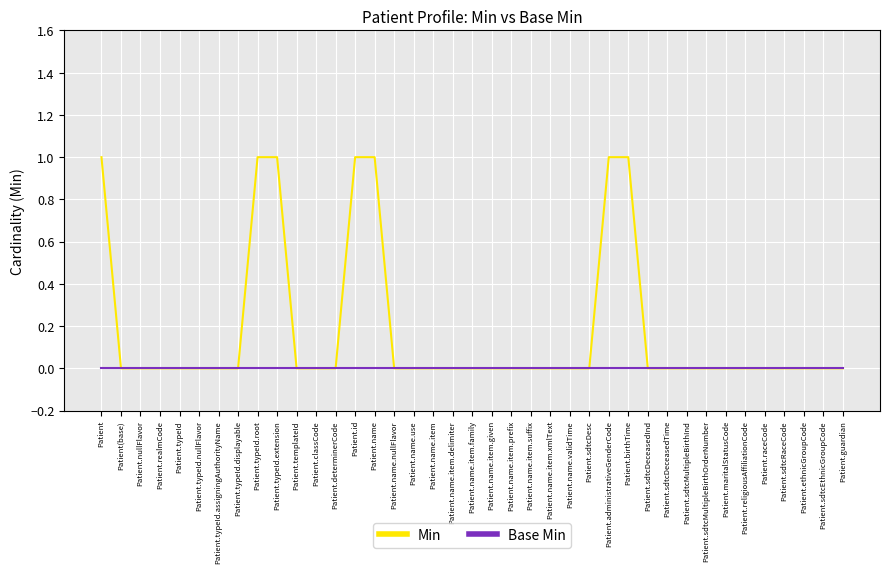

Reading left to right, list all the values displayed in this chart.

Min: Patient=1	Patient(base)=0	Patient.nullFlavor=0	Patient.realmCode=0	Patient.typeId=0	Patient.typeId.nullFlavor=0	Patient.typeId.assigningAuthorityName=0	Patient.typeId.displayable=0	Patient.typeId.root=1	Patient.typeId.extension=1	Patient.templateId=0	Patient.classCode=0	Patient.determinerCode=0	Patient.id=1	Patient.name=1	Patient.name.nullFlavor=0	Patient.name.use=0	Patient.name.item=0	Patient.name.item.delimiter=0	Patient.name.item.family=0	Patient.name.item.given=0	Patient.name.item.prefix=0	Patient.name.item.suffix=0	Patient.name.item.xmlText=0	Patient.name.validTime=0	Patient.sdtcDesc=0	Patient.administrativeGenderCode=1	Patient.birthTime=1	Patient.sdtcDeceasedInd=0	Patient.sdtcDeceasedTime=0	Patient.sdtcMultipleBirthInd=0	Patient.sdtcMultipleBirthOrderNumber=0	Patient.maritalStatusCode=0	Patient.religiousAffiliationCode=0	Patient.raceCode=0	Patient.sdtcRaceCode=0	Patient.ethnicGroupCode=0	Patient.sdtcEthnicGroupCode=0	Patient.guardian=0
Base Min: Patient=0	Patient(base)=0	Patient.nullFlavor=0	Patient.realmCode=0	Patient.typeId=0	Patient.typeId.nullFlavor=0	Patient.typeId.assigningAuthorityName=0	Patient.typeId.displayable=0	Patient.typeId.root=0	Patient.typeId.extension=0	Patient.templateId=0	Patient.classCode=0	Patient.determinerCode=0	Patient.id=0	Patient.name=0	Patient.name.nullFlavor=0	Patient.name.use=0	Patient.name.item=0	Patient.name.item.delimiter=0	Patient.name.item.family=0	Patient.name.item.given=0	Patient.name.item.prefix=0	Patient.name.item.suffix=0	Patient.name.item.xmlText=0	Patient.name.validTime=0	Patient.sdtcDesc=0	Patient.administrativeGenderCode=0	Patient.birthTime=0	Patient.sdtcDeceasedInd=0	Patient.sdtcDeceasedTime=0	Patient.sdtcMultipleBirthInd=0	Patient.sdtcMultipleBirthOrderNumber=0	Patient.maritalStatusCode=0	Patient.religiousAffiliationCode=0	Patient.raceCode=0	Patient.sdtcRaceCode=0	Patient.ethnicGroupCode=0	Patient.sdtcEthnicGroupCode=0	Patient.guardian=0